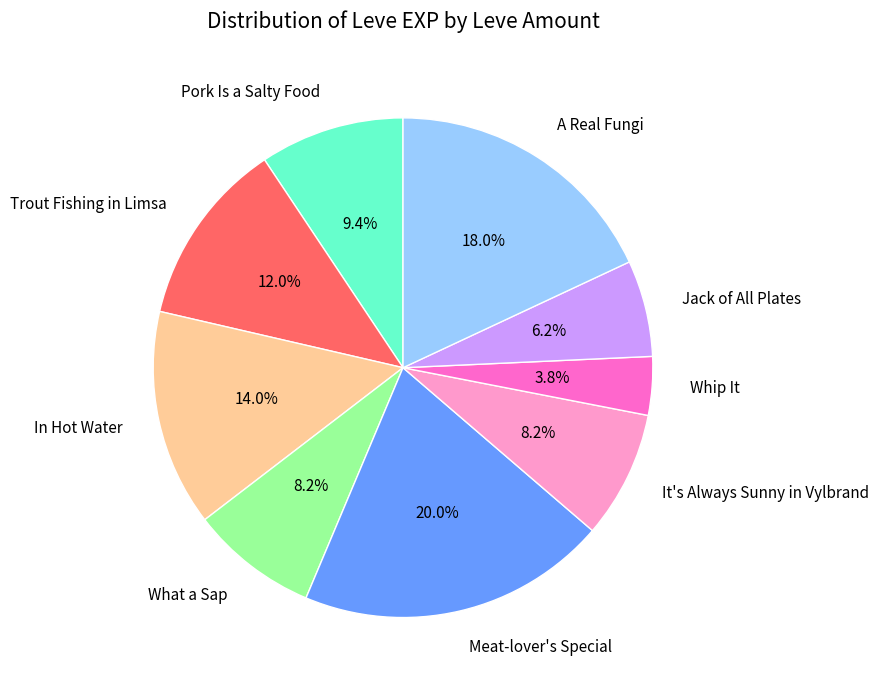

What is the ratio of the value at Whip It to the value at Meat-lover's Special?

0.2